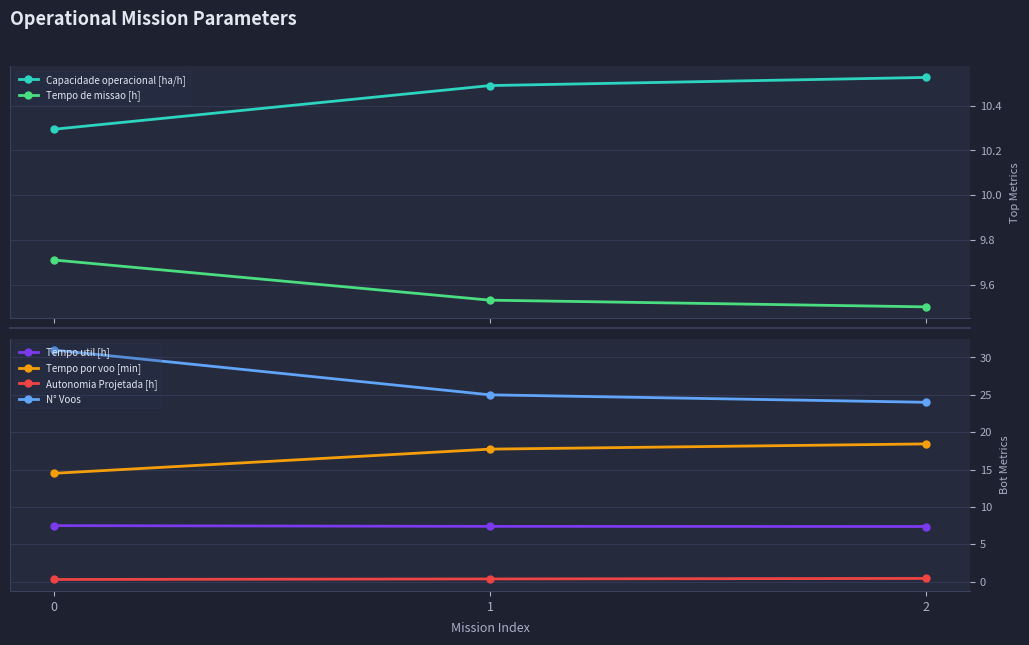

What is the sum of all Tempo de missao [h] values?

28.7